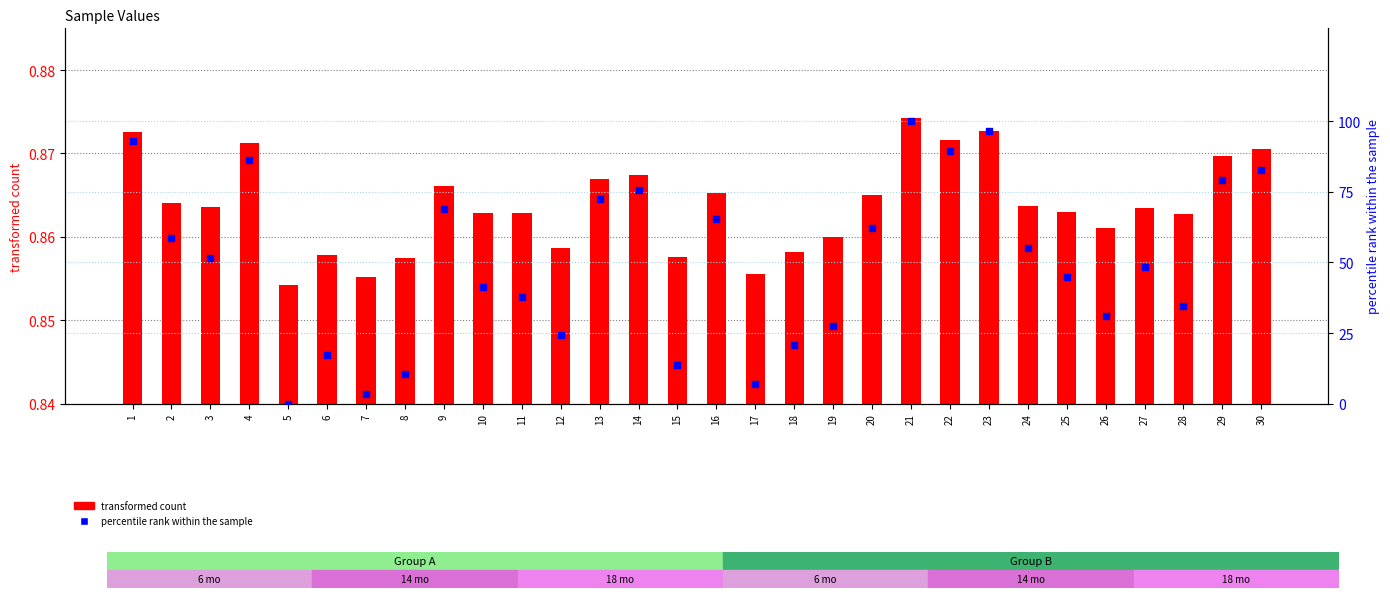

Which series contains the lowest Y value?

percentile rank within the sample